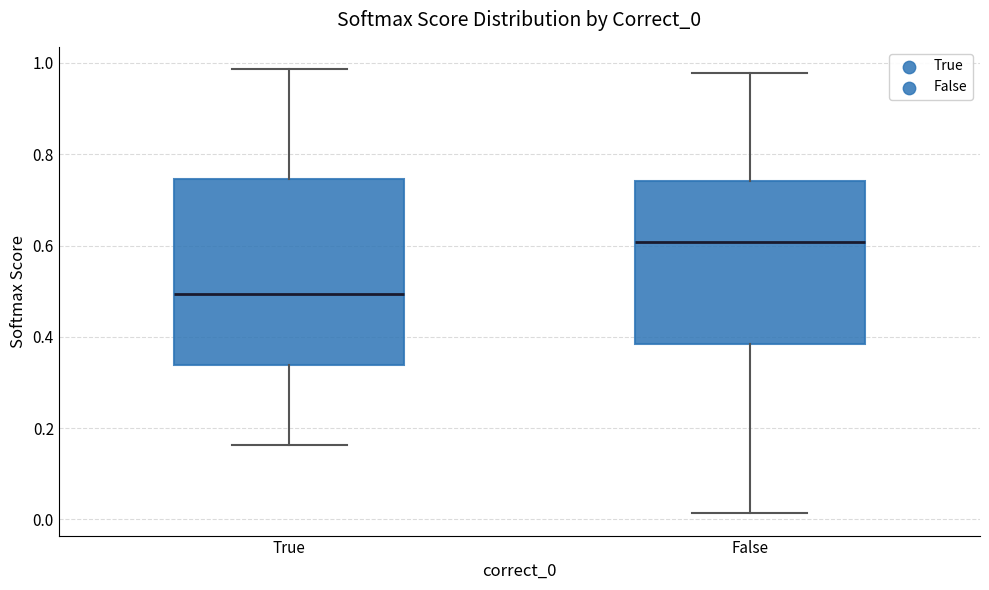

Reading left to right, transcribe this box plot: for each box, give where its median line is, the range the box spans, and where its two whiskers end, as read against the y-axis. The values are not printed on the chart, so give them approximately, as read against the axis.

True: median 0.50, box 0.34 to 0.74, whiskers 0.16 to 0.98
False: median 0.60, box 0.38 to 0.74, whiskers 0.02 to 0.98